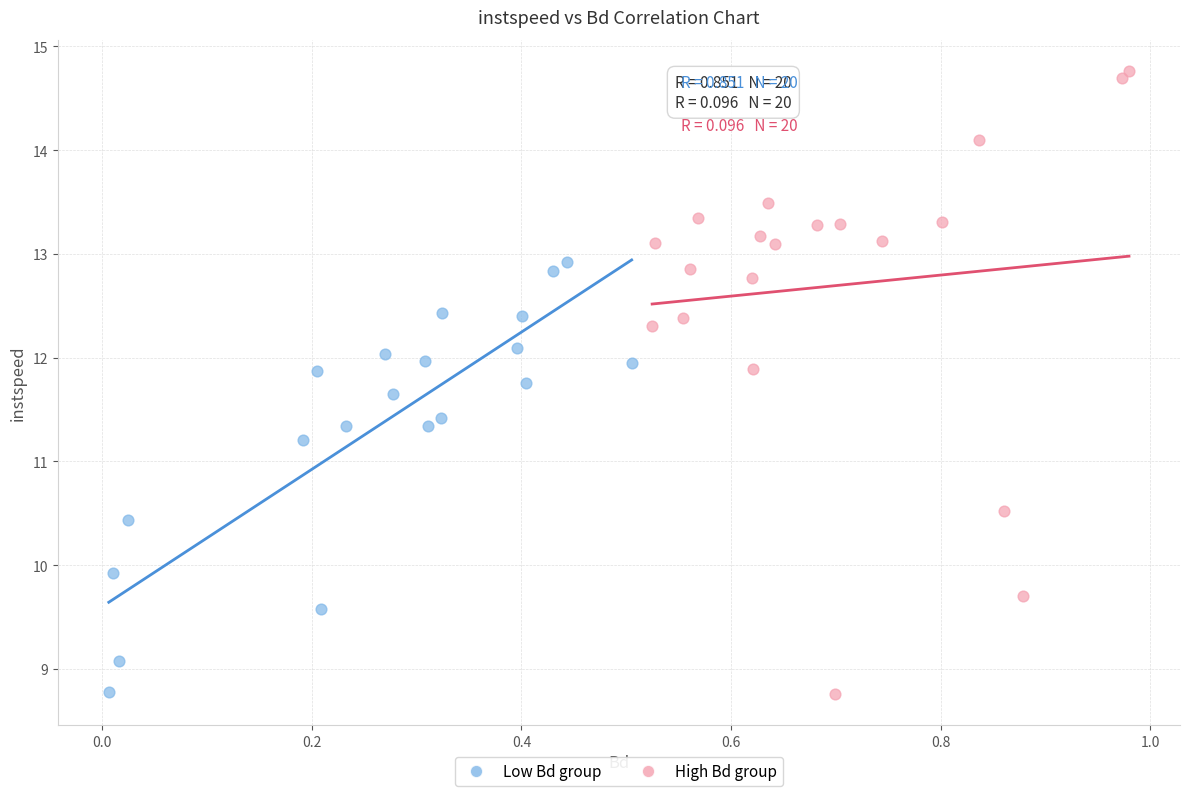

Which series has the largest Y range (max minus min)?

High Bd group